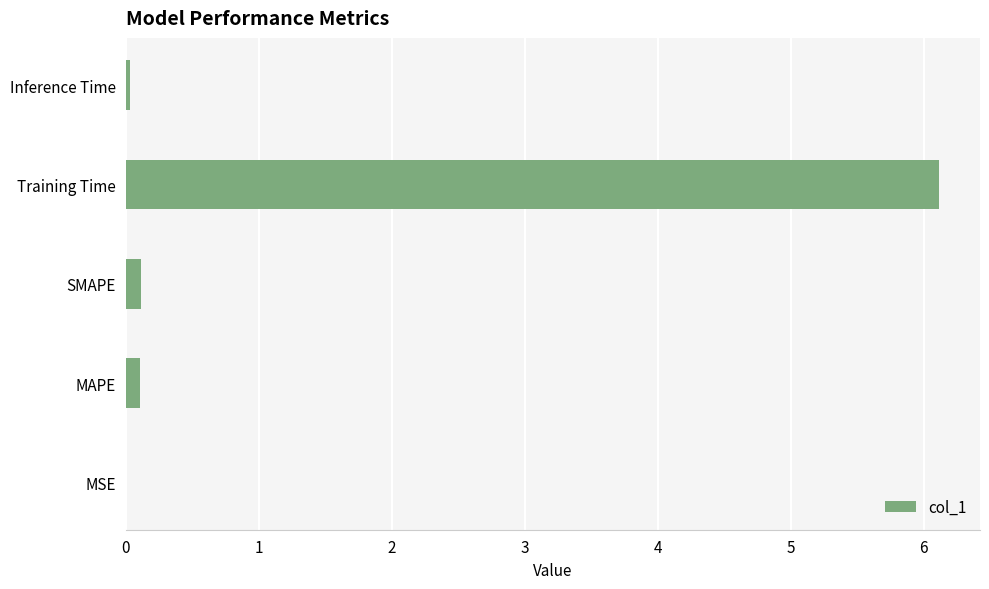

Between Training Time and MSE, which is larger?

Training Time